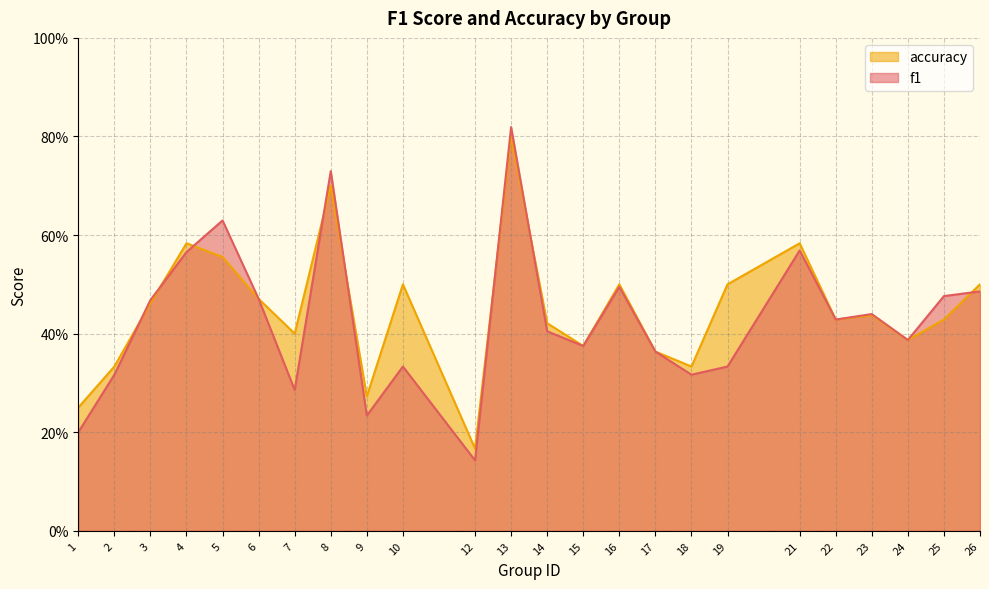

True or false: f1 has a value of 0.3 at 7.

True